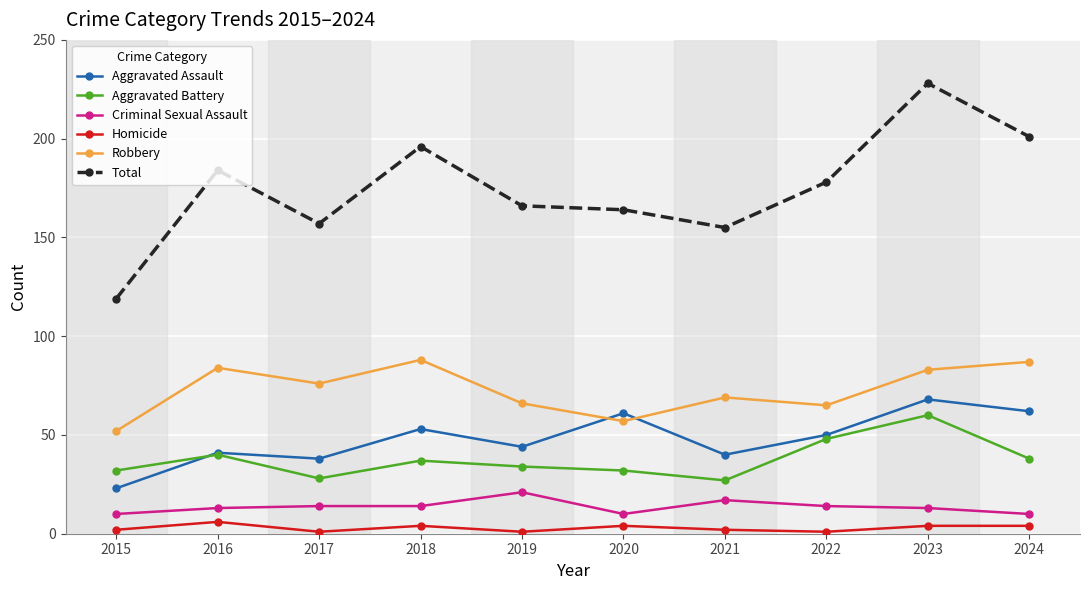

Reading right to left, what are all the values shown in this chart?

Aggravated Assault: 62	68	50	40	61	44	53	38	41	23
Aggravated Battery: 38	60	48	27	32	34	37	28	40	32
Criminal Sexual Assault: 10	13	14	17	10	21	14	14	13	10
Homicide: 4	4	1	2	4	1	4	1	6	2
Robbery: 87	83	65	69	57	66	88	76	84	52
Total: 201	228	178	155	164	166	196	157	184	119